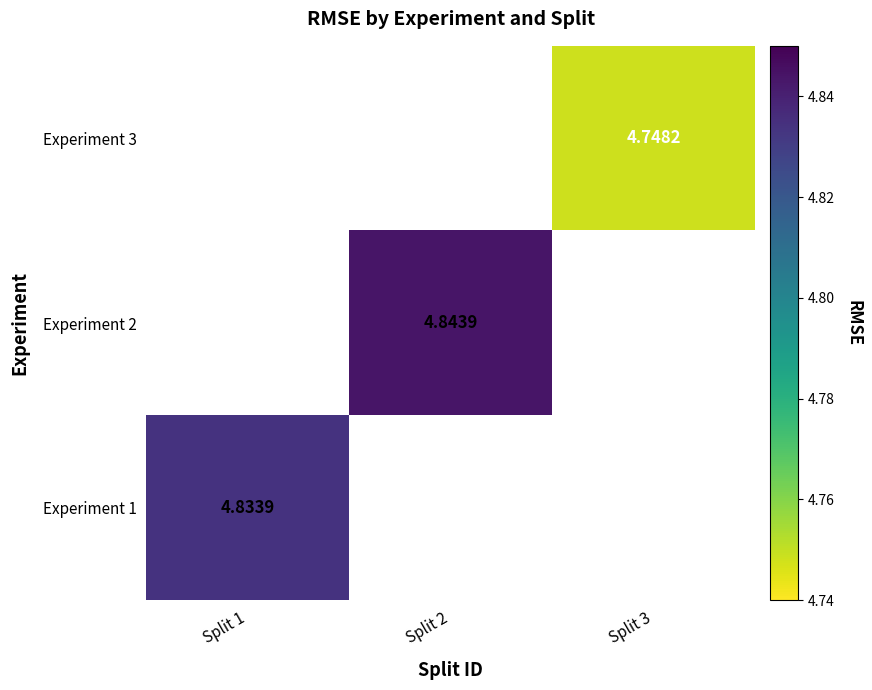

List the labels in order of Experiment 1 value, smallest first.

Split 1, Split 2, Split 3